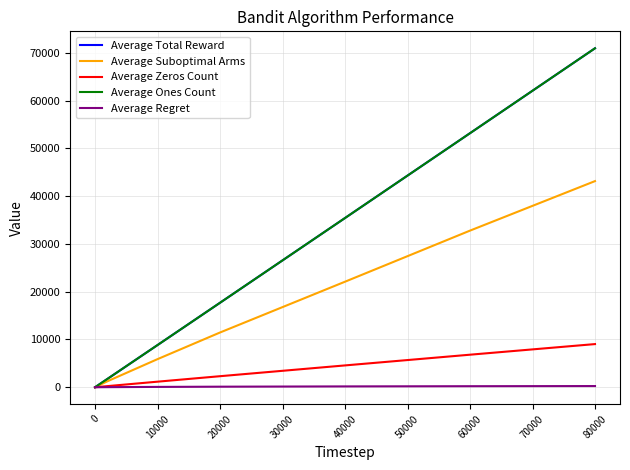

List the series in order of their peak value, highest first.

Average Total Reward, Average Ones Count, Average Suboptimal Arms, Average Zeros Count, Average Regret